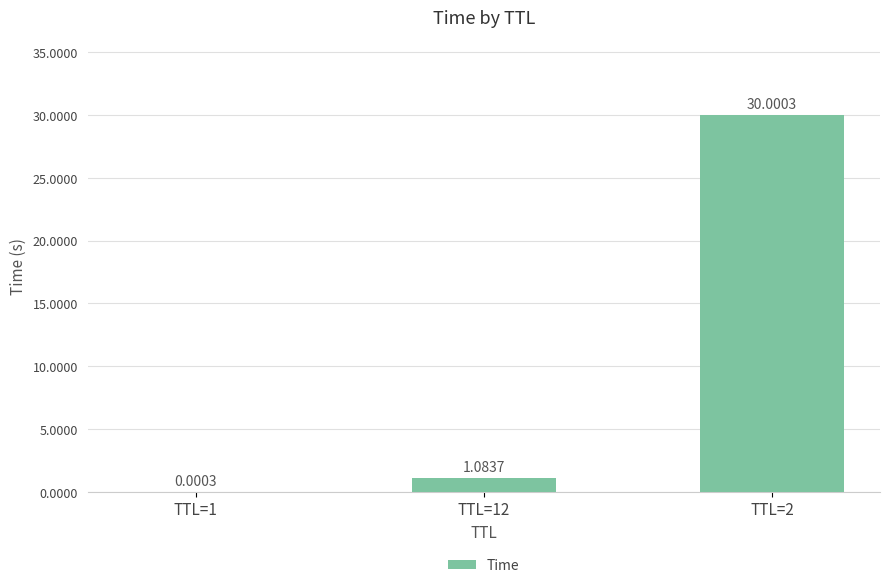

The chart shows a value of 14.0 at TTL=2. True or false?

False